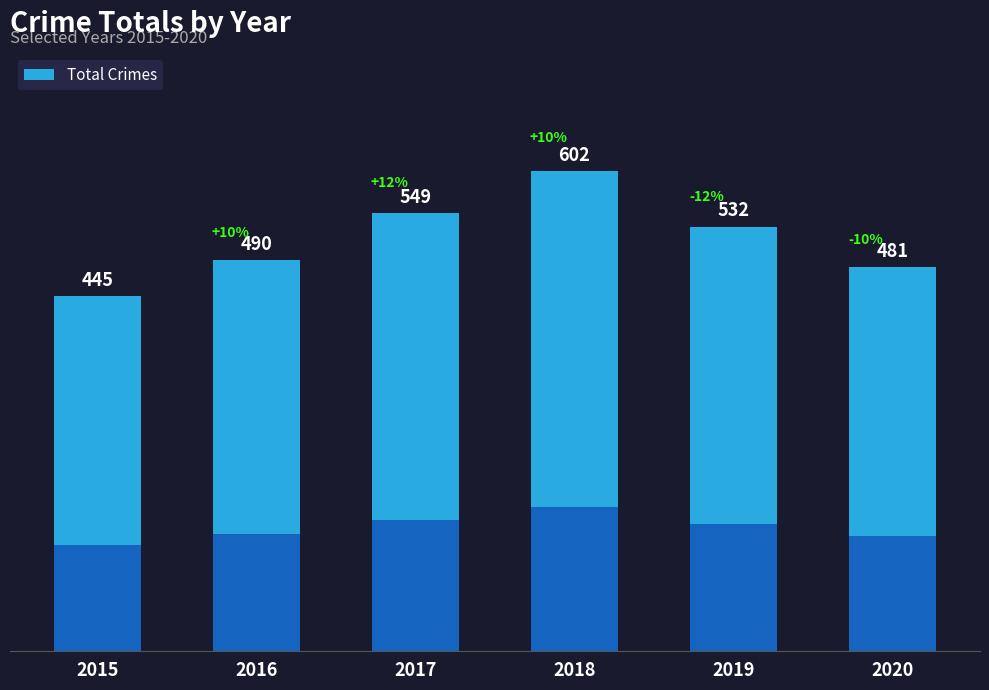

Reading right to left, transcribe all the data shown in this chart.

2020=481	2019=532	2018=602	2017=549	2016=490	2015=445